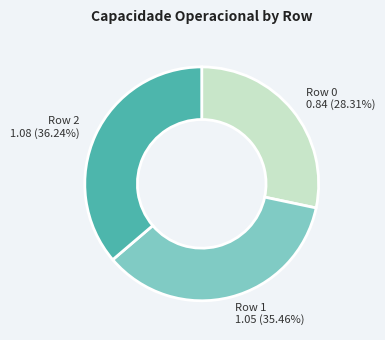

To the nearest percent, what is the combined percentage of Row 1 and Row 2?

72%